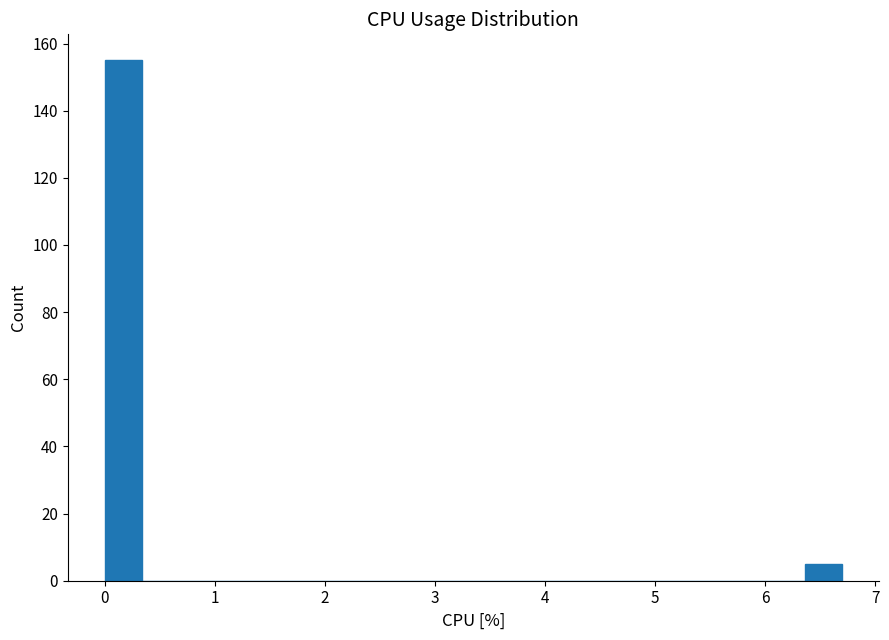

Around what value on the x-axis is the tallest bar? Give the approximate position of its centre, as read against the axis.

0.2